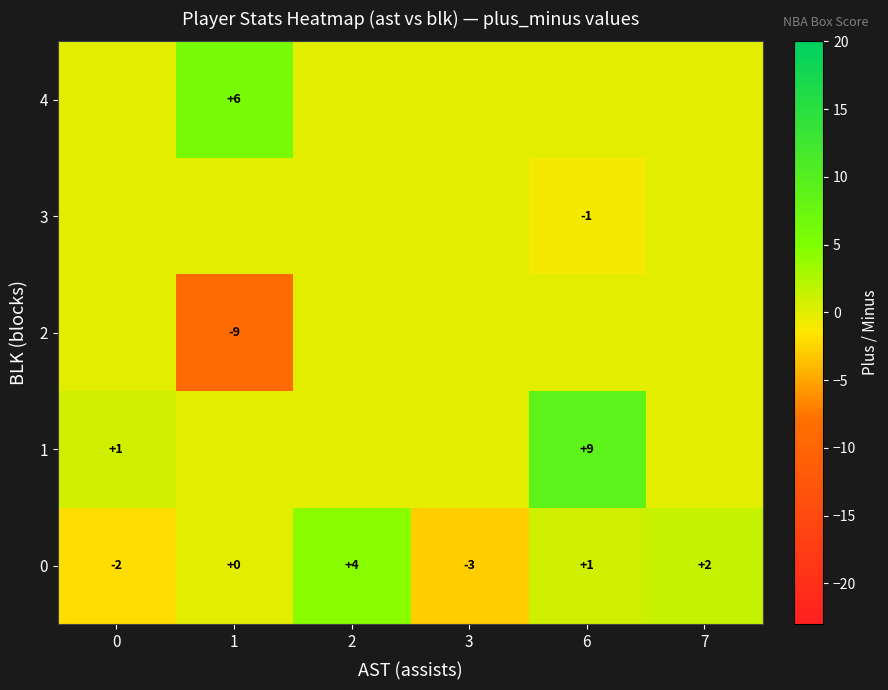

What is the difference between the second highest and minimum values in the 0 series?

5